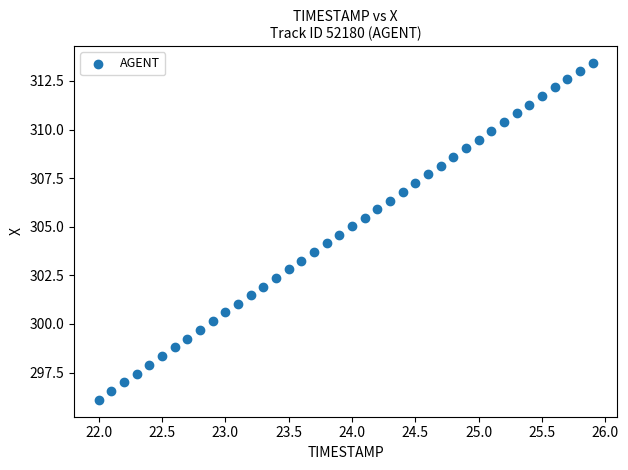

What is the range of X values (max minus min)?

3.9